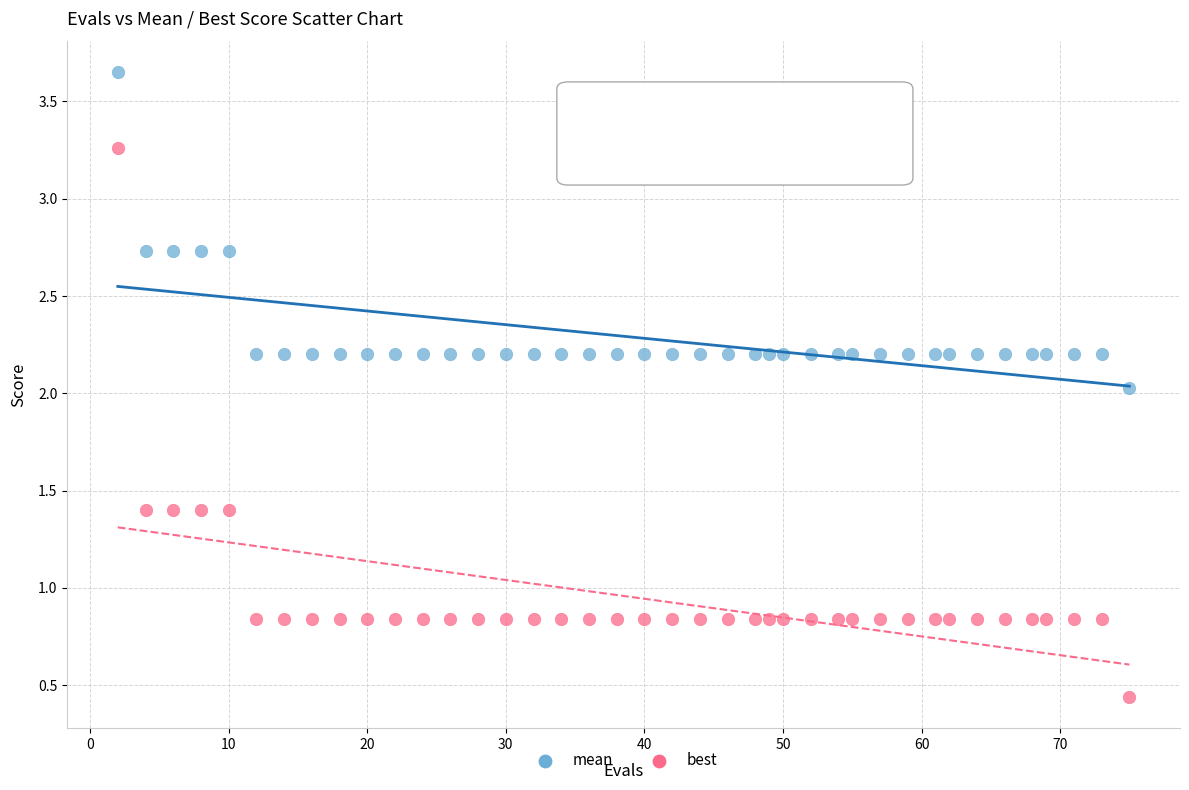

Which series reaches the maximum Y coordinate?

mean